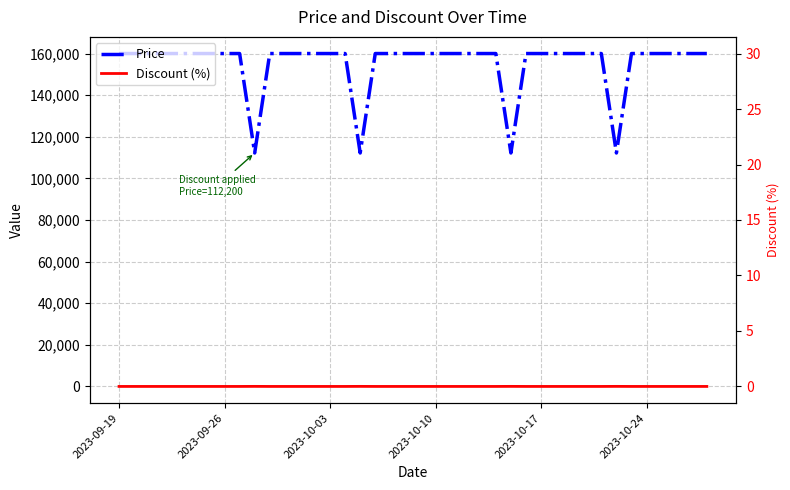

Is this an area chart (filled region under the line)?

No